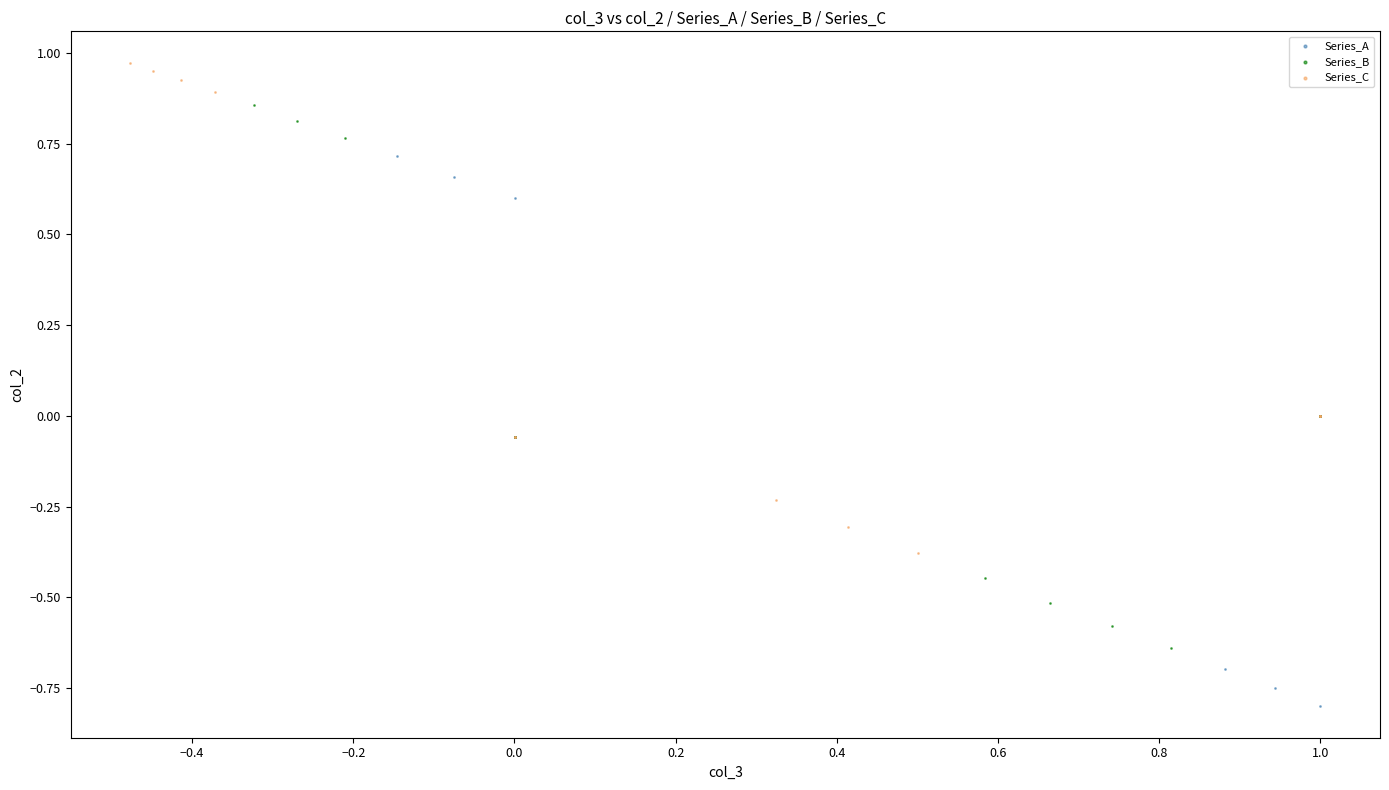

Which series reaches the minimum Y coordinate?

Series_A